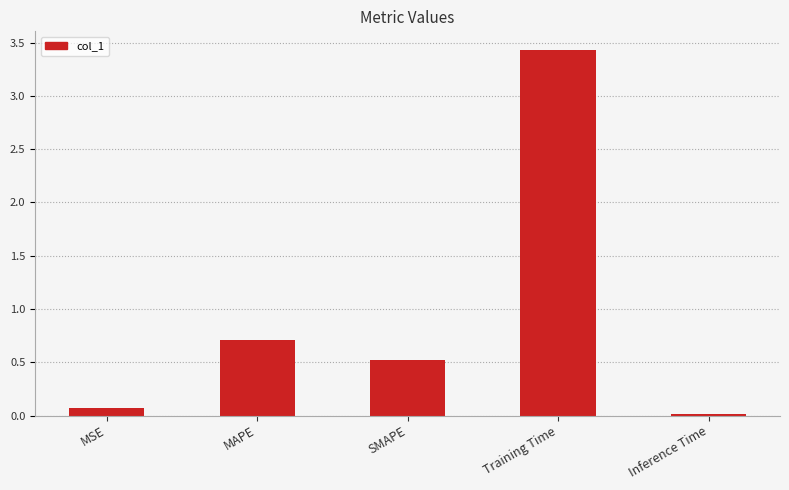

Rank the categories by value from lowest to highest.

Inference Time, MSE, SMAPE, MAPE, Training Time